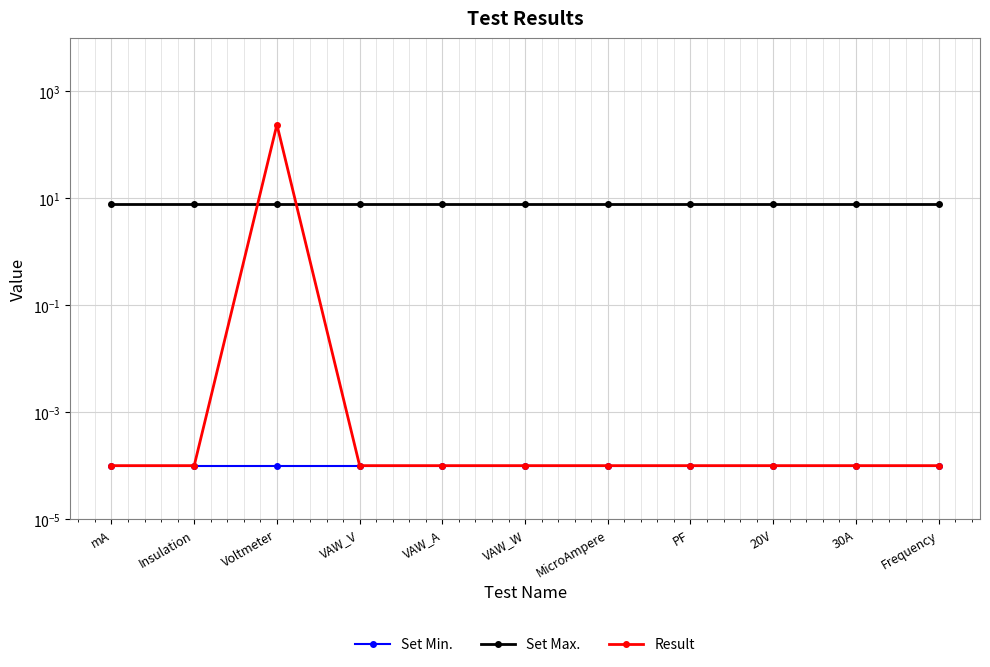

True or false: Result has a value of 423.3 at Voltmeter.

False